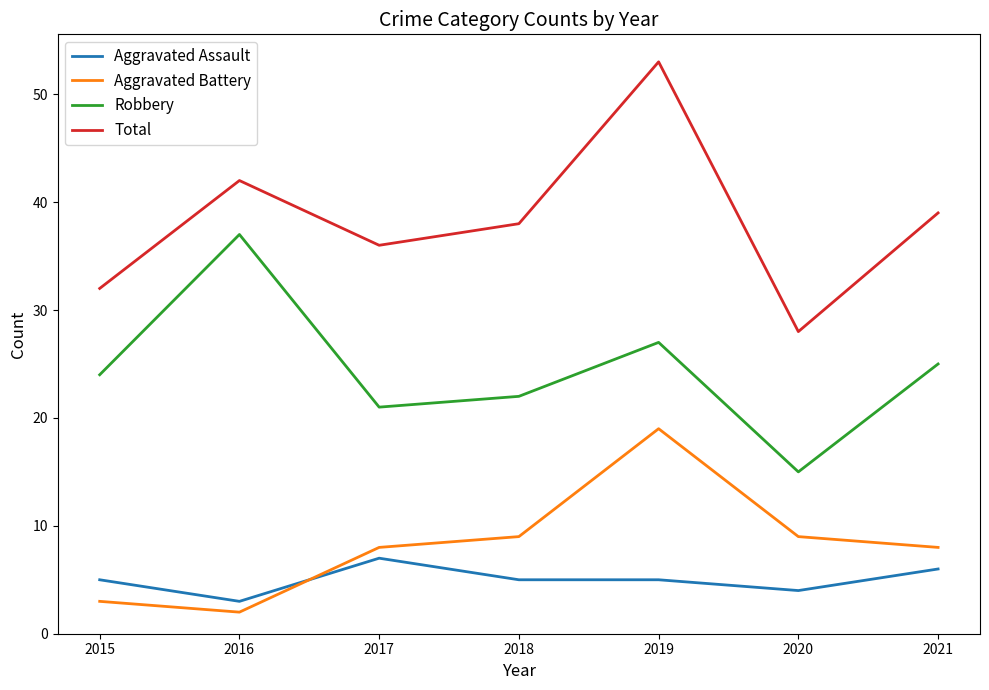

True or false: Total and Aggravated Assault intersect in this chart.

False